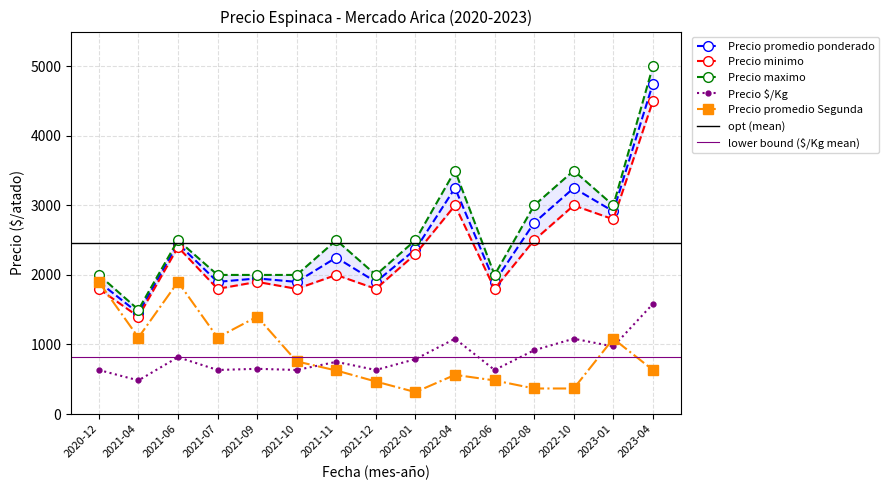

What is the sum of all Precio minimo values?

34800